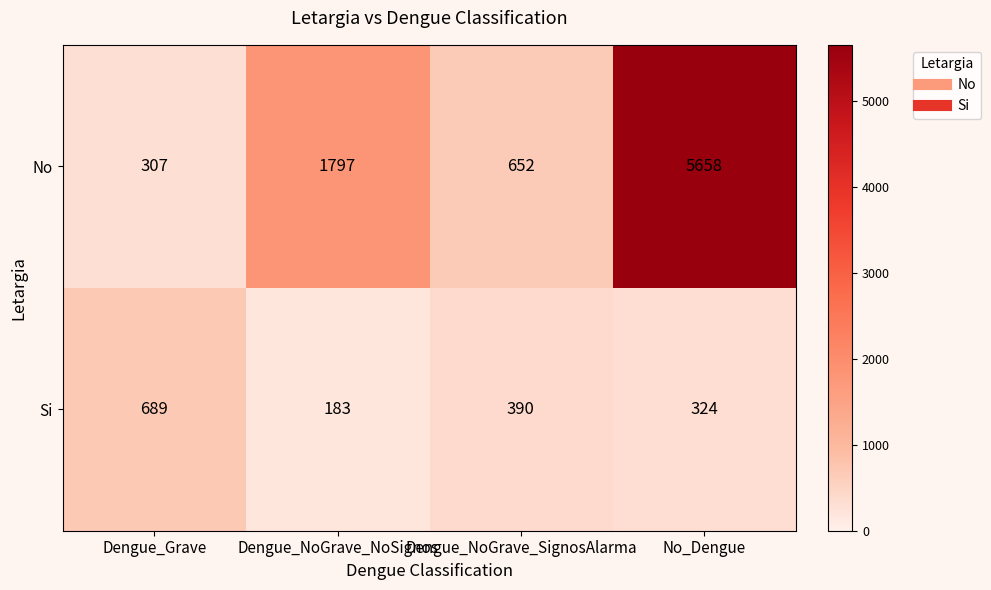

True or false: No has a value of 307 at Dengue_Grave.

True